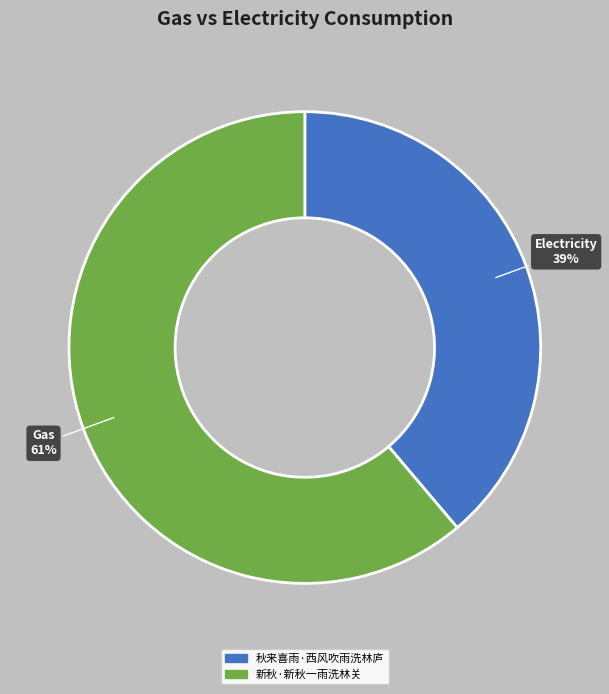

What is the smallest slice in the pie chart?

秋来喜雨·西风吹雨洗林庐